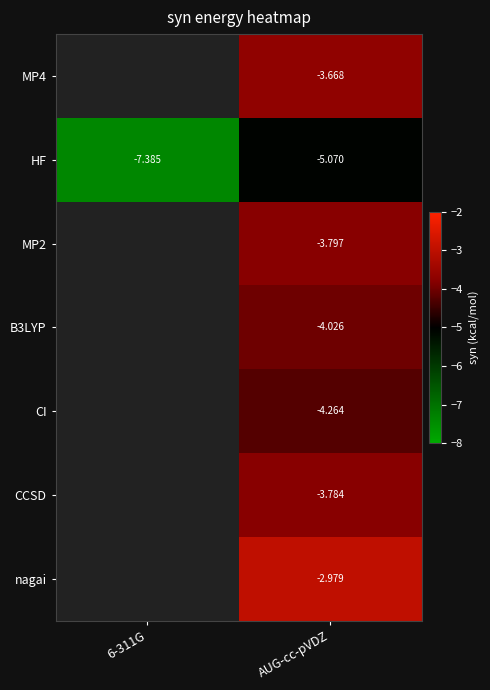

Between 6-311G and AUG-cc-pVDZ, which series saw the biggest shift?

HF